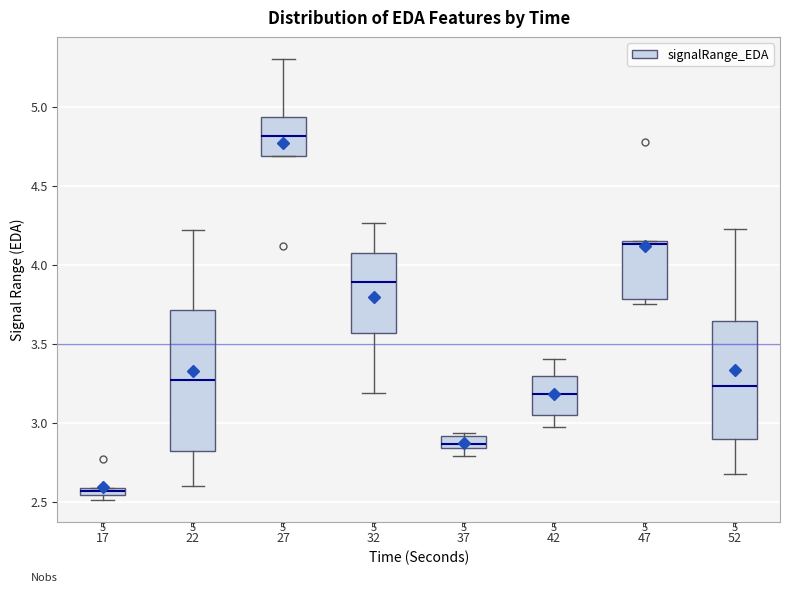

Which box's median line is the highest?

27